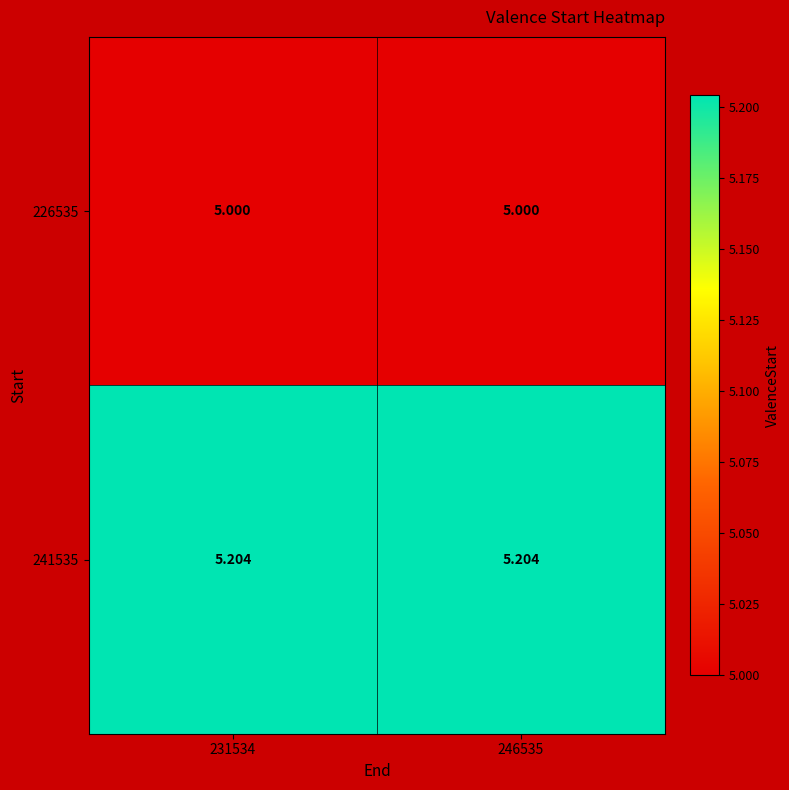

Is the value of 241535 at 231534 greater than the value of 226535 at 246535?

Yes